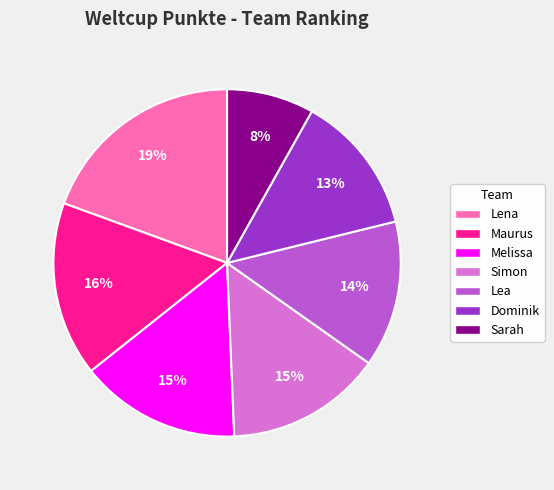

How many segments does this pie chart have?

7